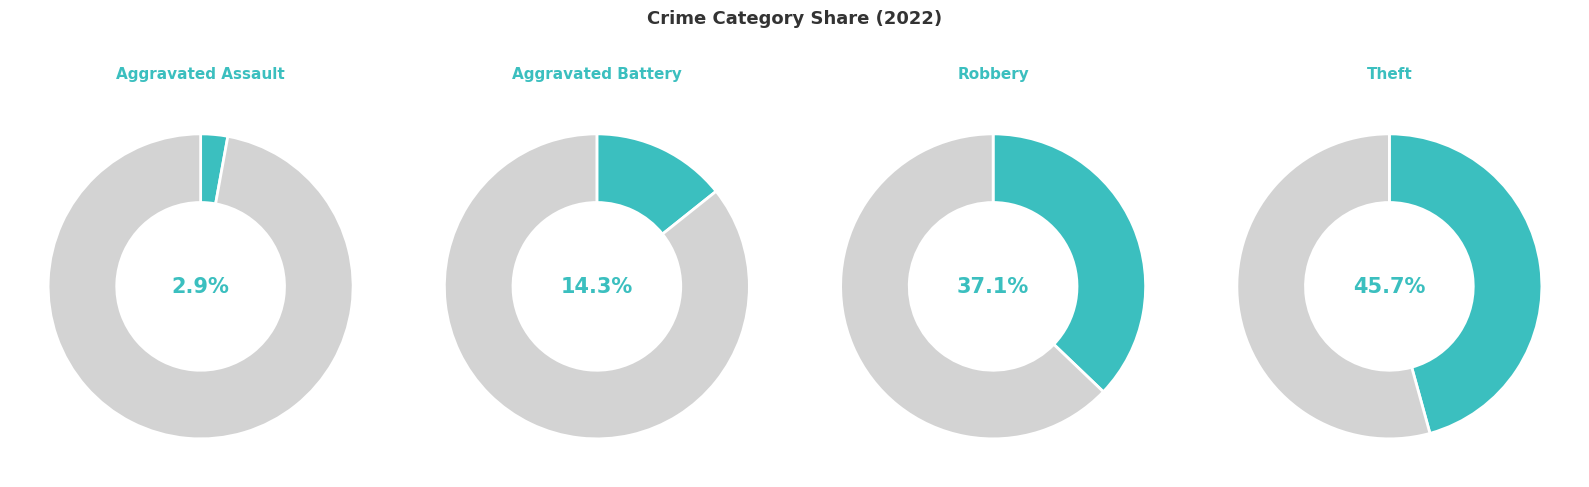

Combined, do Aggravated Assault and Theft account for over 50%?

No